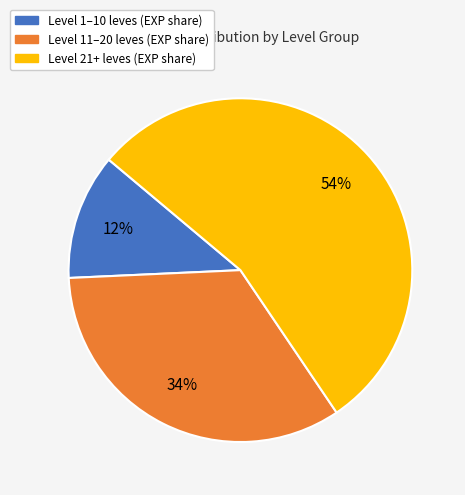

To the nearest percent, what is the average slice percentage?

33%